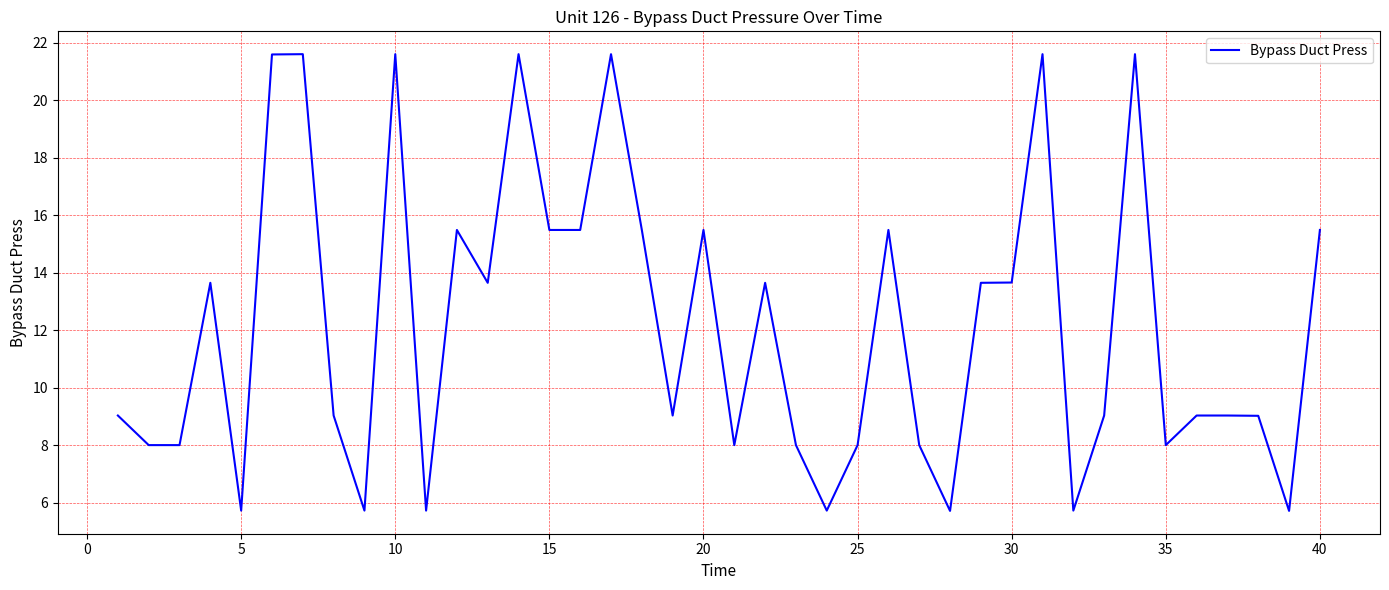

What is the greatest value displayed?

21.6